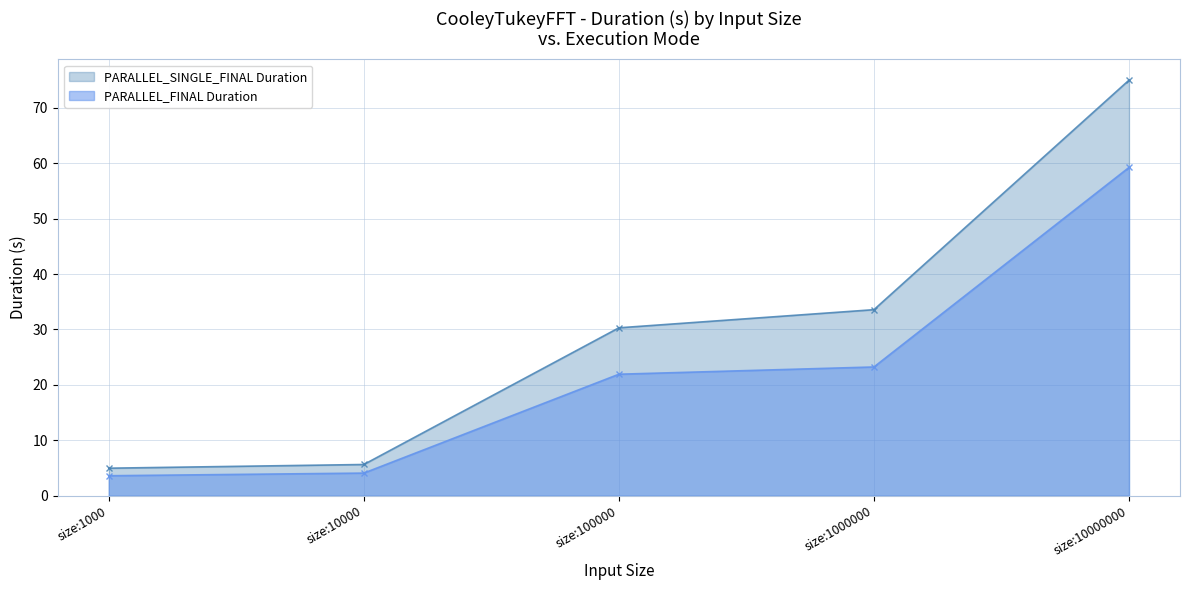

At which category is the sum across all series the highest?

size:10000000